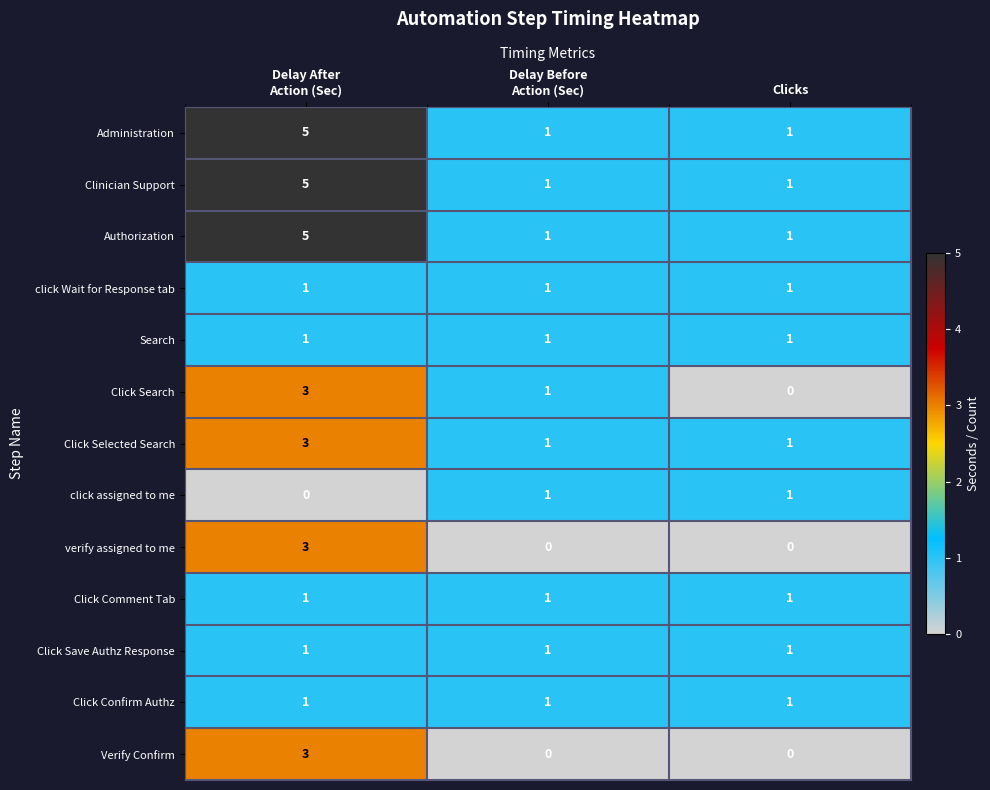

Count the Click Search values in the range 0 to 3.

3